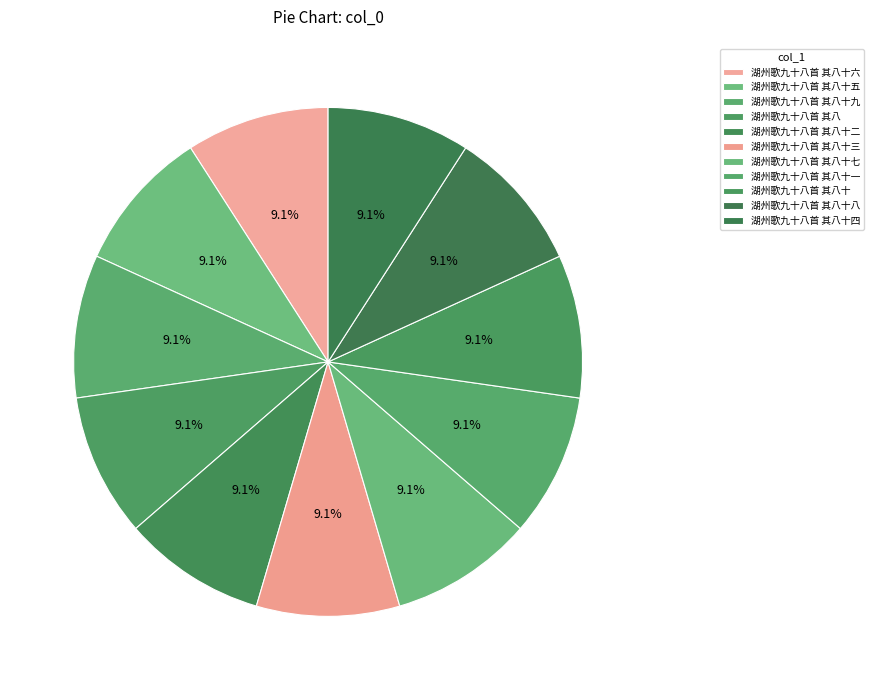

What is the ratio of the value at 湖州歌九十八首 其八十九 to the value at 湖州歌九十八首 其八十五?

1.0